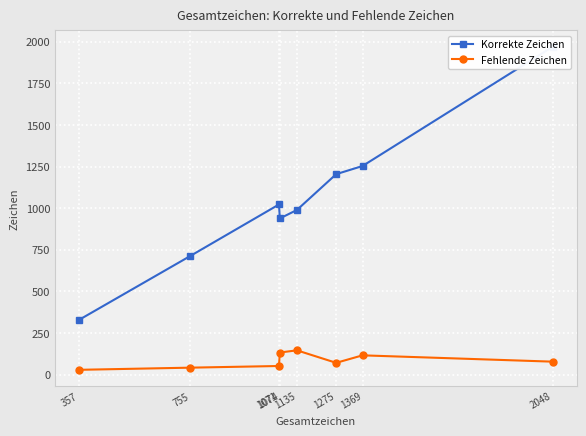

Which category has the lowest value across all series?

357